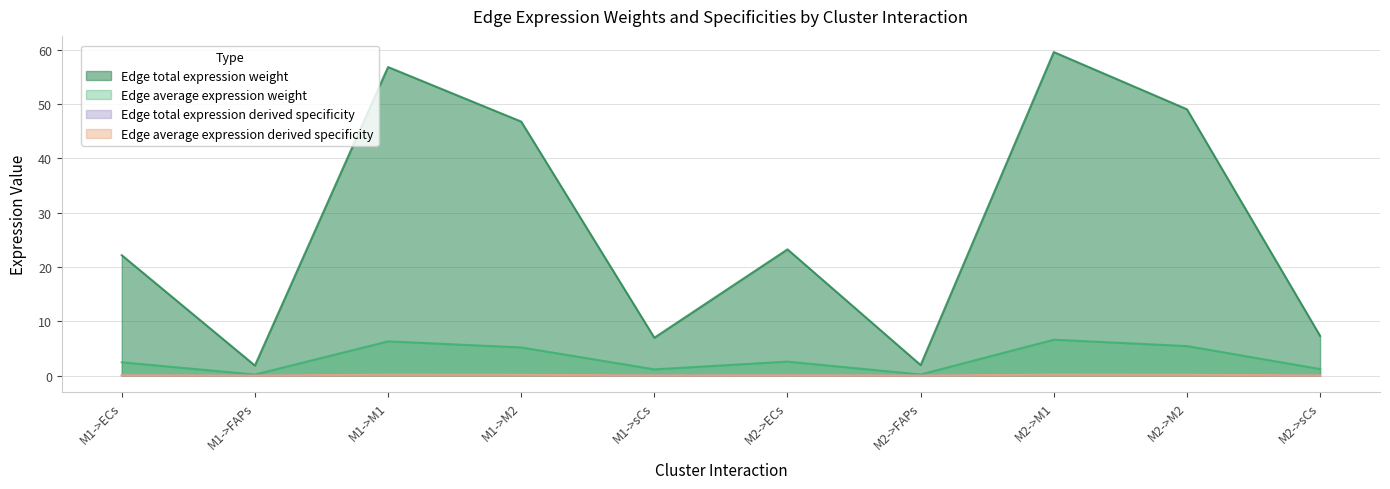

Is it true that Edge total expression weight equals 37.5 at M1->ECs?

False